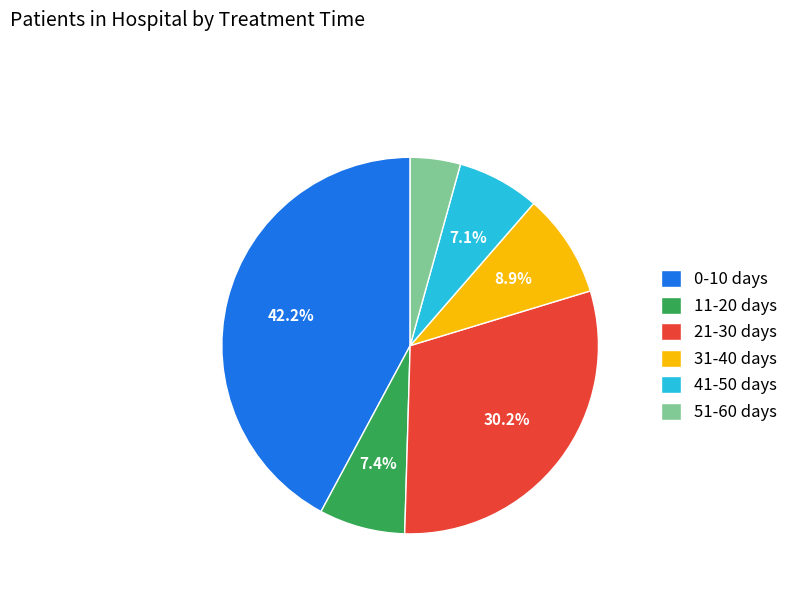

What is the ratio of the value at 41-50 days to the value at 31-40 days?

0.8